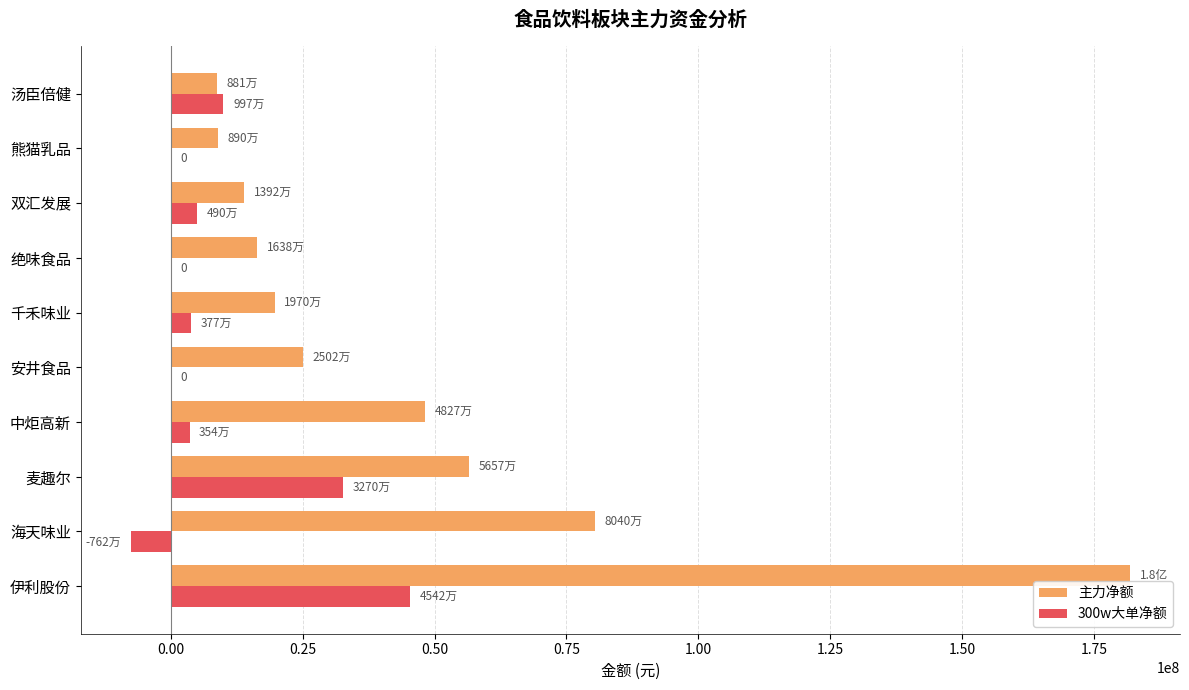

Is the value of 300w大单净额 at 千禾味业 greater than the value of 主力净额 at 中炬高新?

No